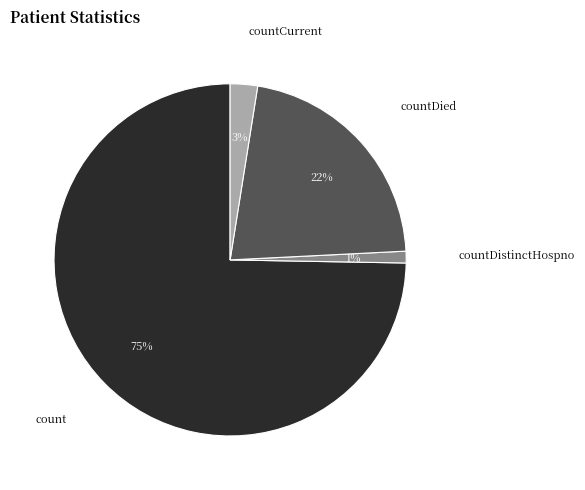

To the nearest percent, what is the average slice percentage?

25%